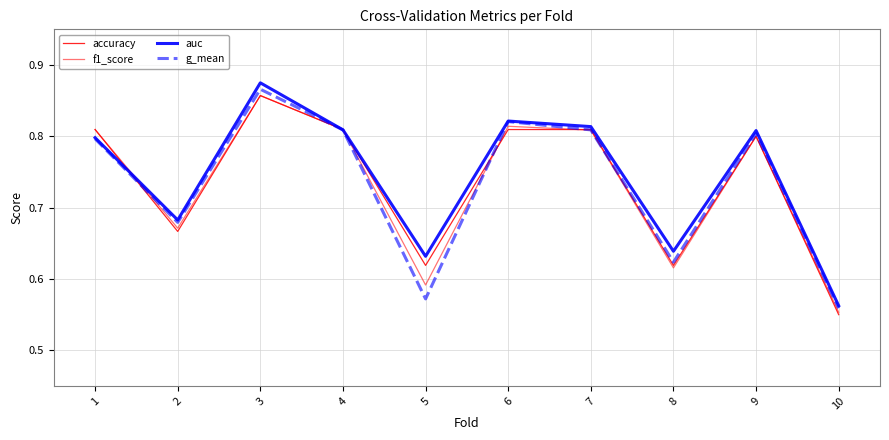

At how many categories does at least one series exceed 0?

10